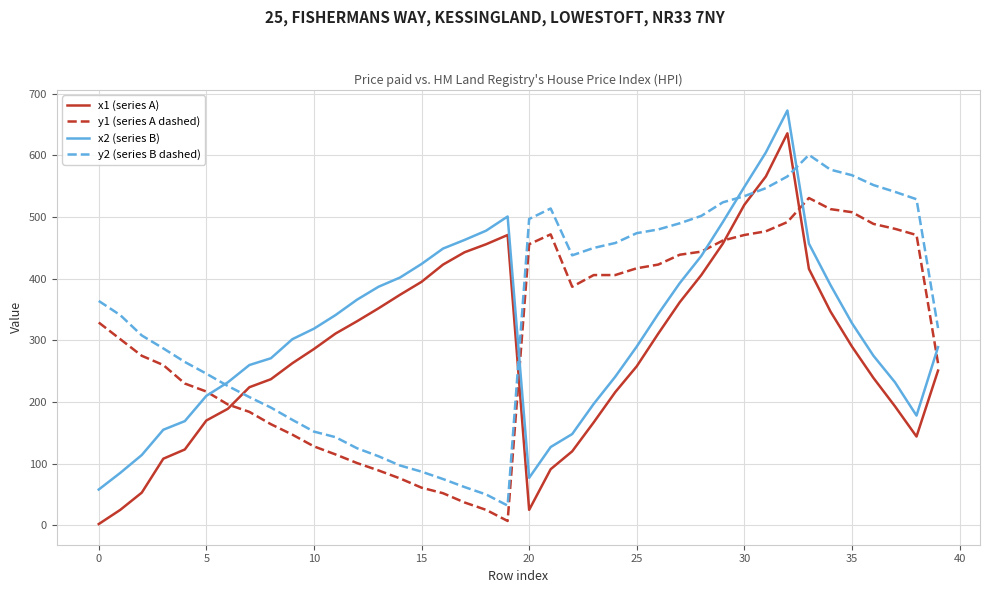

True or false: y1 (series A dashed) and y2 (series B dashed) cross at least once.

False